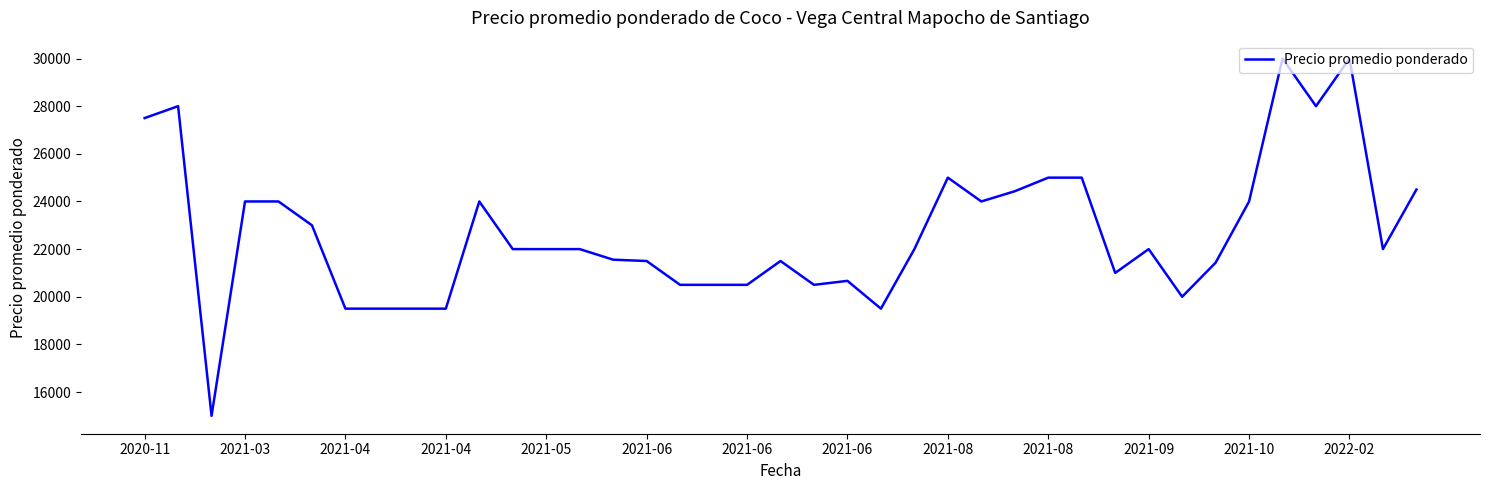

What is the greatest value displayed?

30000